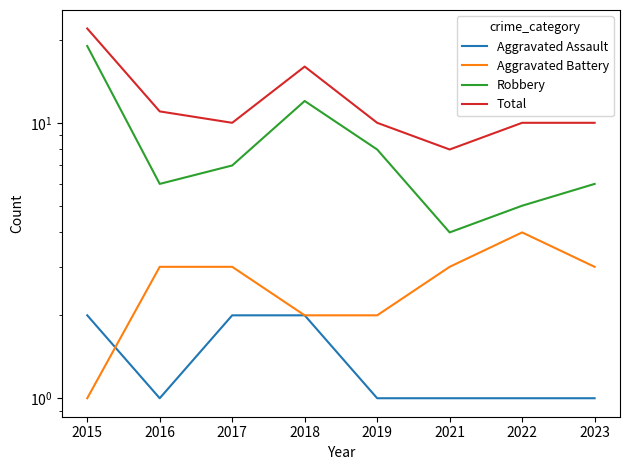

What is the minimum value for Aggravated Battery?

1